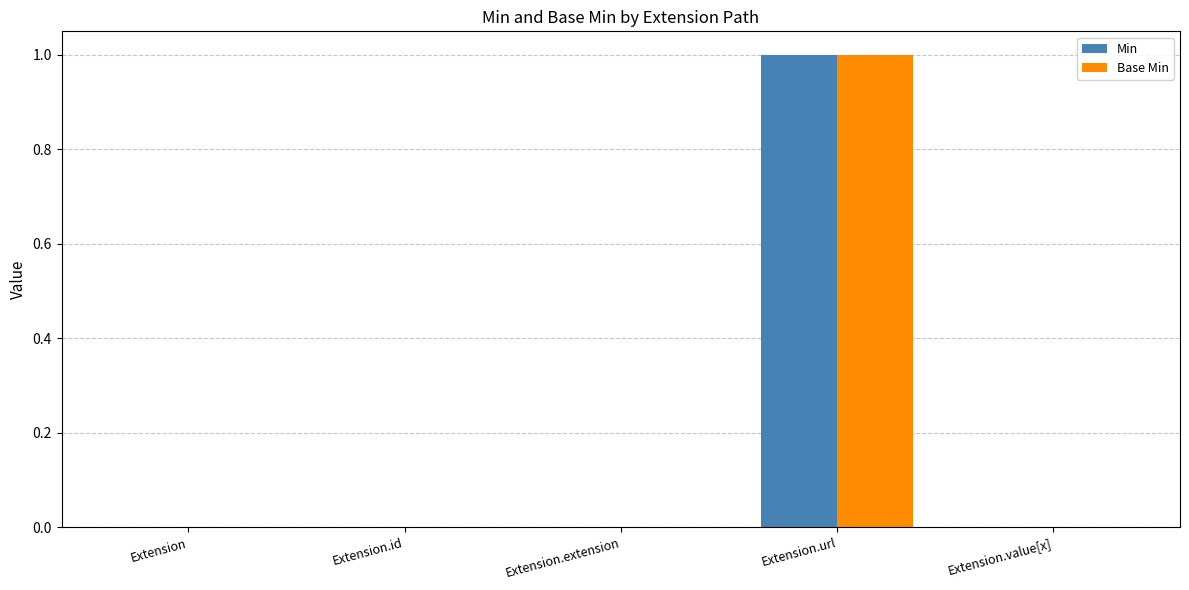

How many Min values are between 0 and 1?

5